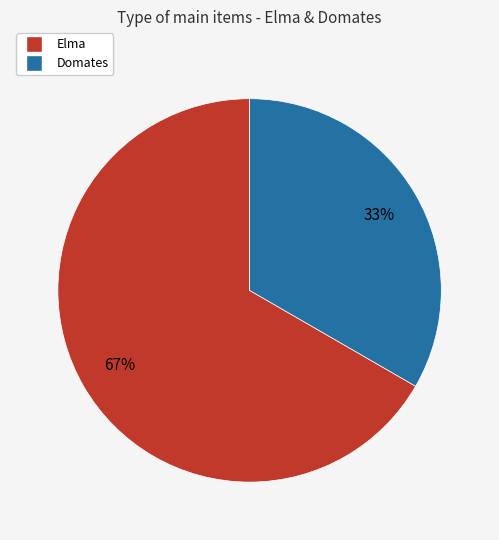

Does Domates account for over 50% of the chart?

No